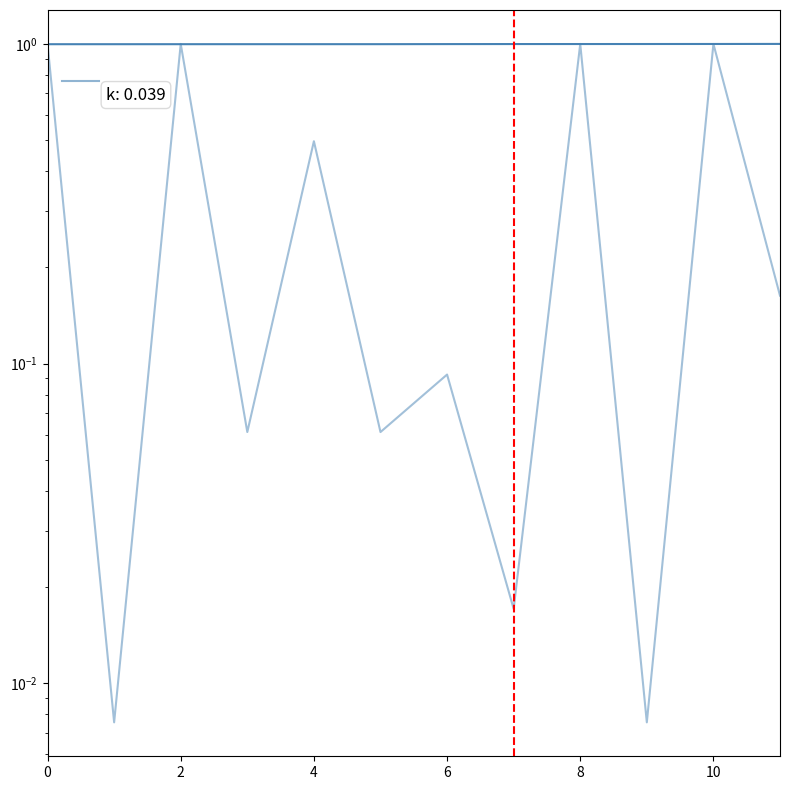

Count the col_0 values in the range 0 to 1.

12